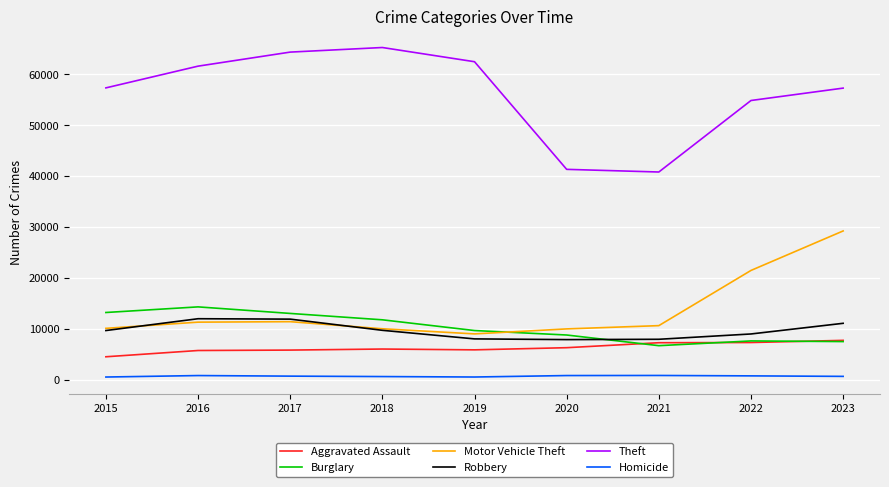

What is the total value across all series at 2023?

113382